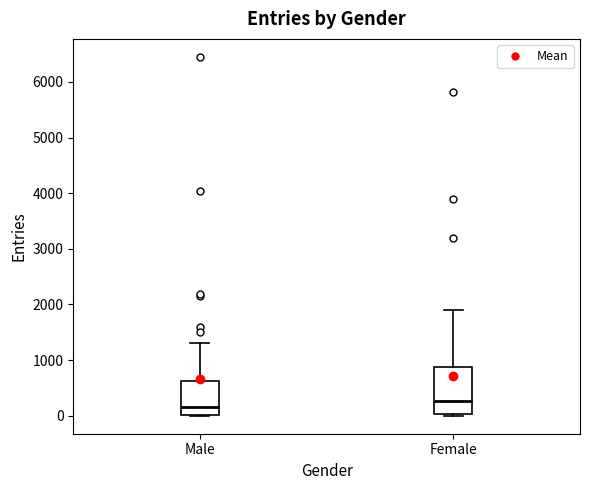

Where does the upper whisker of the box for Female end on the y-axis? The values are not printed on the chart, so give them approximately, as read against the axis.

1900